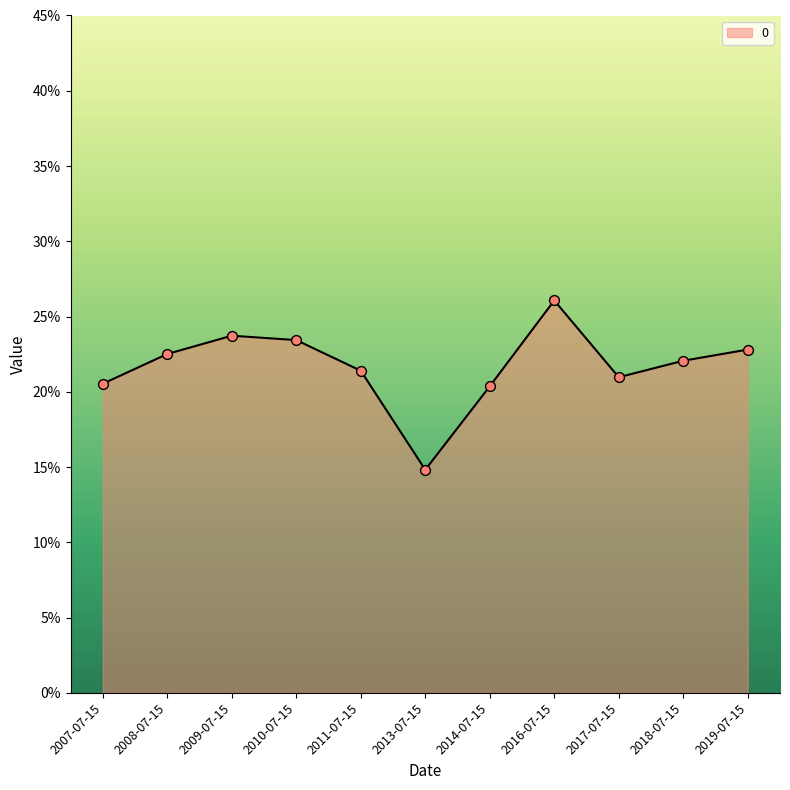

What is the change in value from 2014-07-15 to 2016-07-15?

+0.1